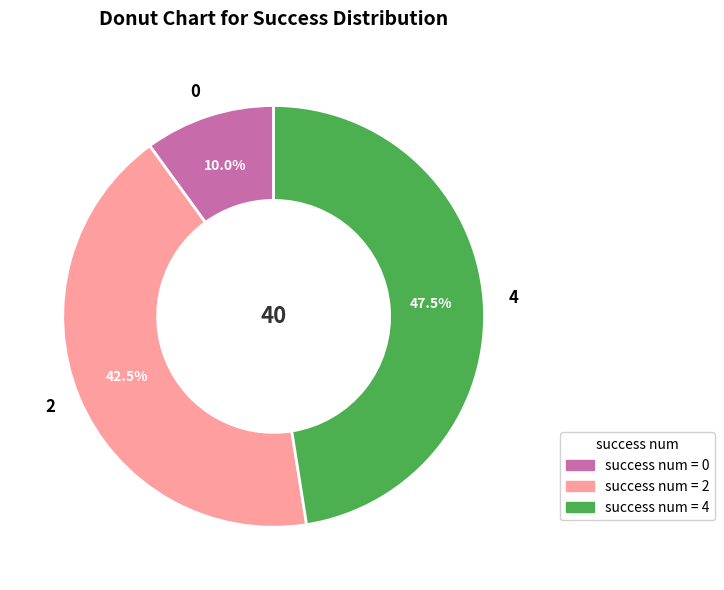

Is there any slice that represents more than half of the pie?

No